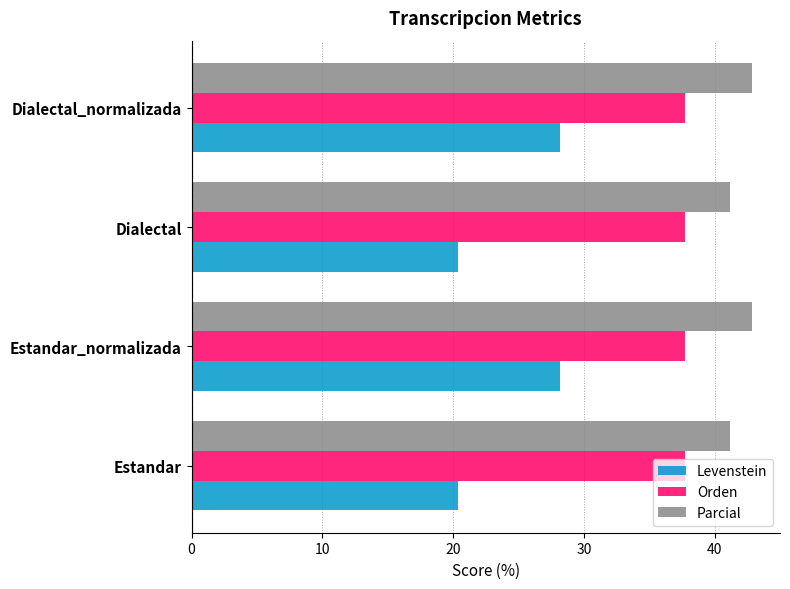

Is the value of Levenstein at Estandar greater than the value of Orden at Dialectal_normalizada?

No